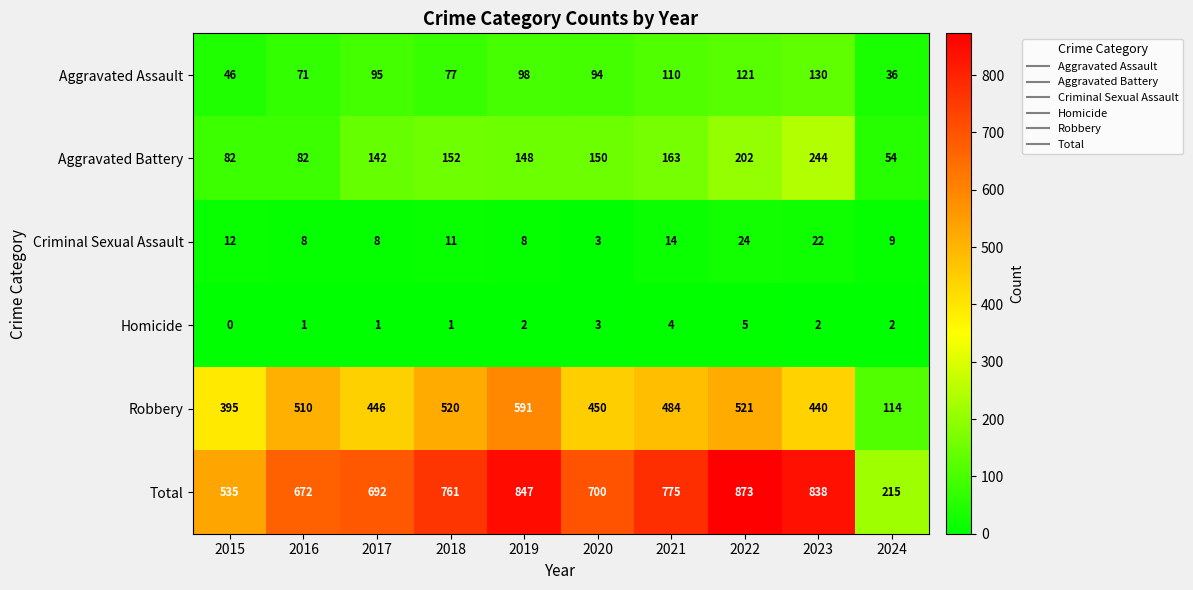

Rank the series by their maximum value, from lowest to highest.

Homicide, Criminal Sexual Assault, Aggravated Assault, Aggravated Battery, Robbery, Total